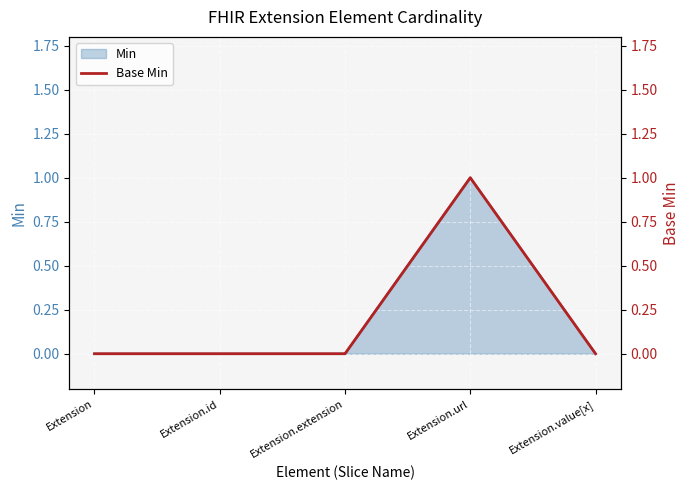

What is the label of the 3rd point from the left?

Extension.extension